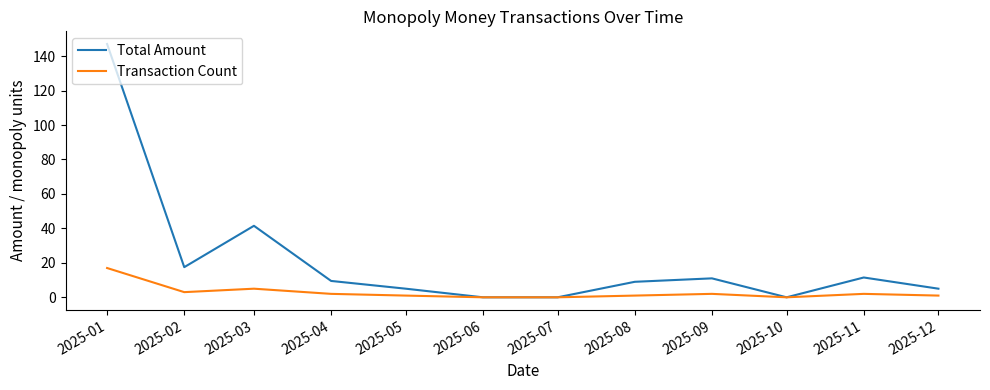

How many values in the Transaction Count series are below 2?

6